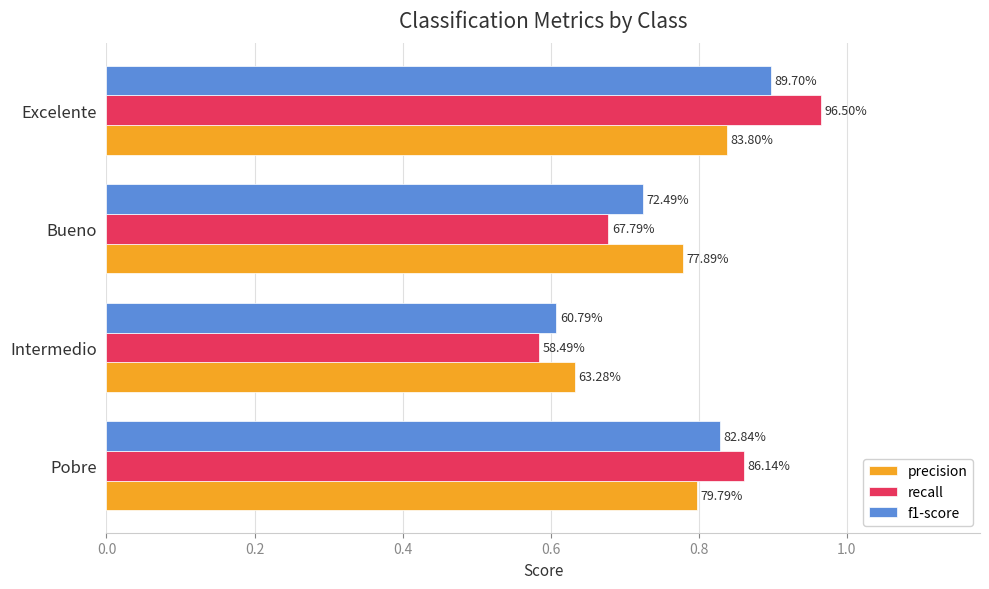

What are all the series names shown in the legend?

precision, recall, f1-score